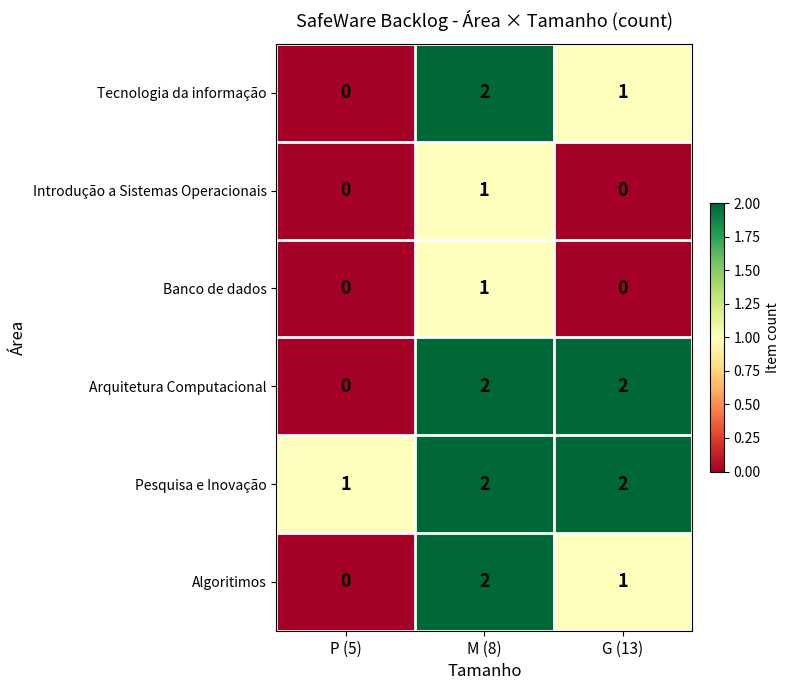

Reading left to right, list all the values displayed in this chart.

Tecnologia da informação: 0	2	1
Introdução a Sistemas Operacionais: 0	1	0
Banco de dados: 0	1	0
Arquitetura Computacional: 0	2	2
Pesquisa e Inovação: 1	2	2
Algoritimos: 0	2	1